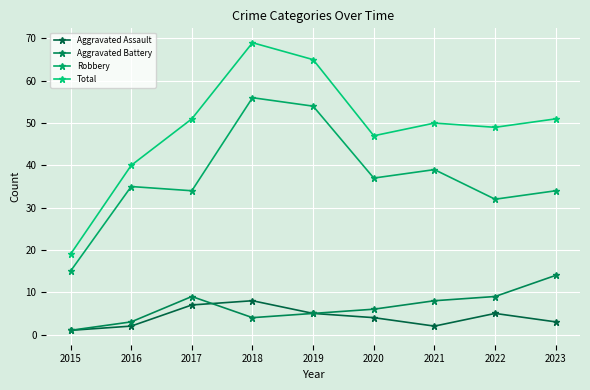

Which category has the highest value across all series?

2018